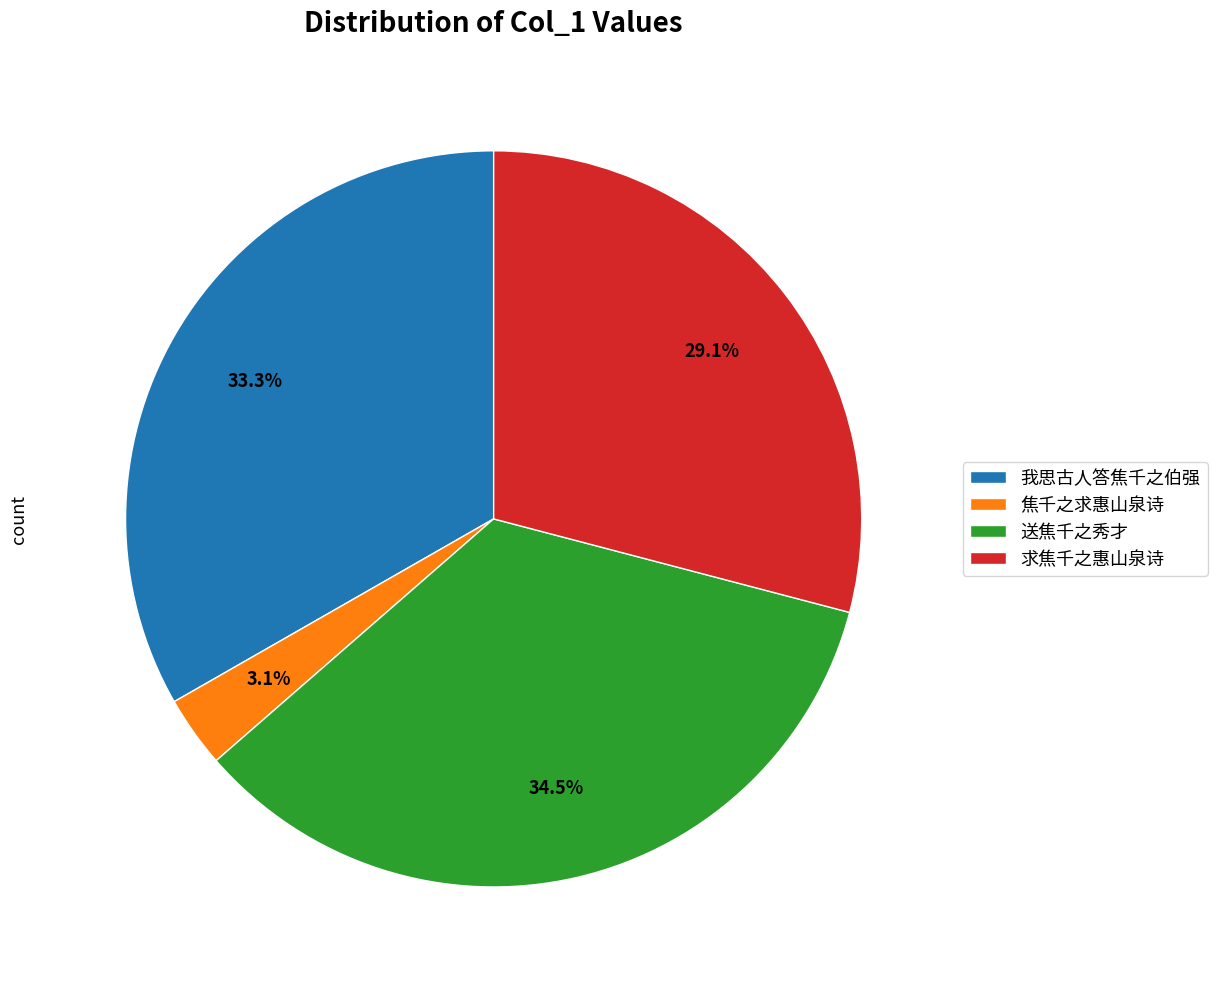

What is the smallest slice in the pie chart?

焦千之求惠山泉诗